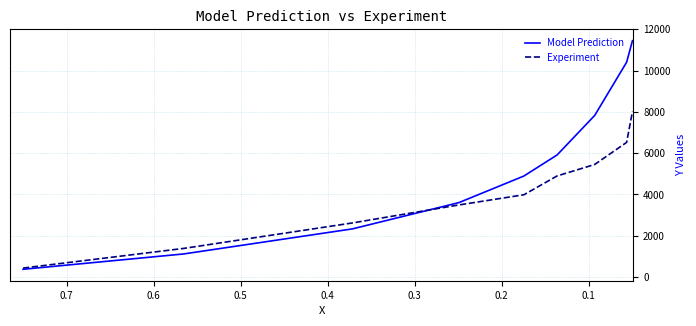

Is it true that Experiment equals 655.3 at 0.0?

False